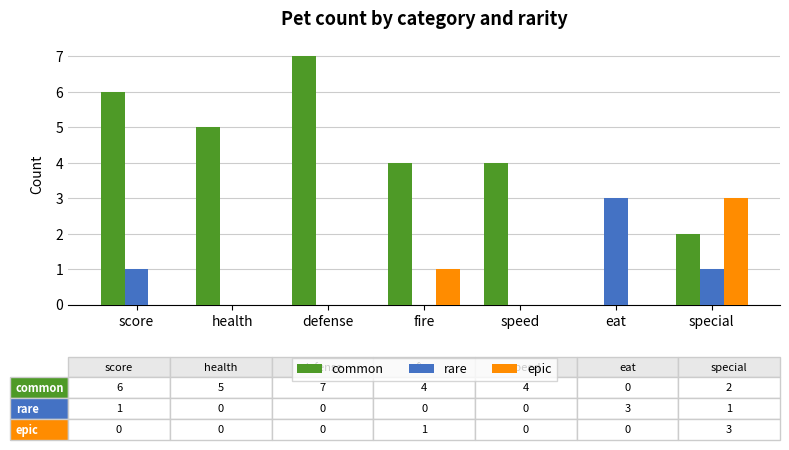

Between score and speed, which series saw the biggest shift?

common